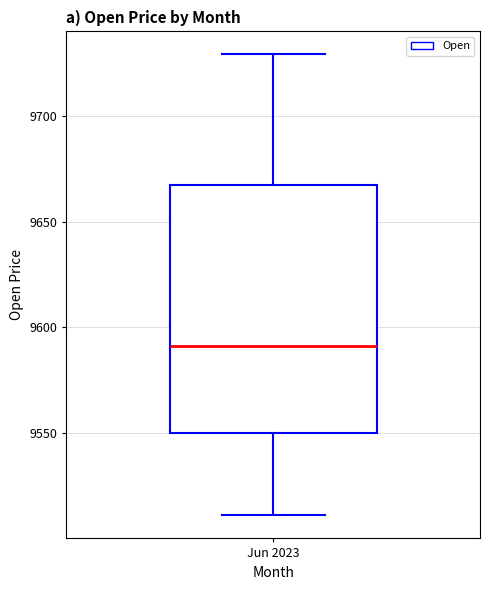

Read this box plot against the y-axis: the position of the median line, the range covered by the box, and the ends of both whiskers. The values are not printed on the chart, so give them approximately, as read against the axis.

median 9590, box 9550 to 9670, whiskers 9510 to 9730